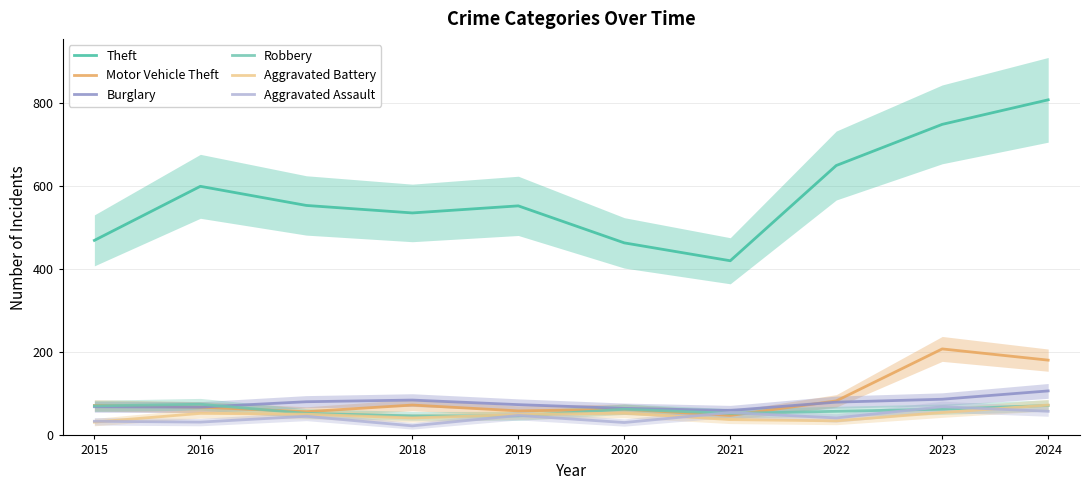

Where does the Motor Vehicle Theft series first go above 72?

2018